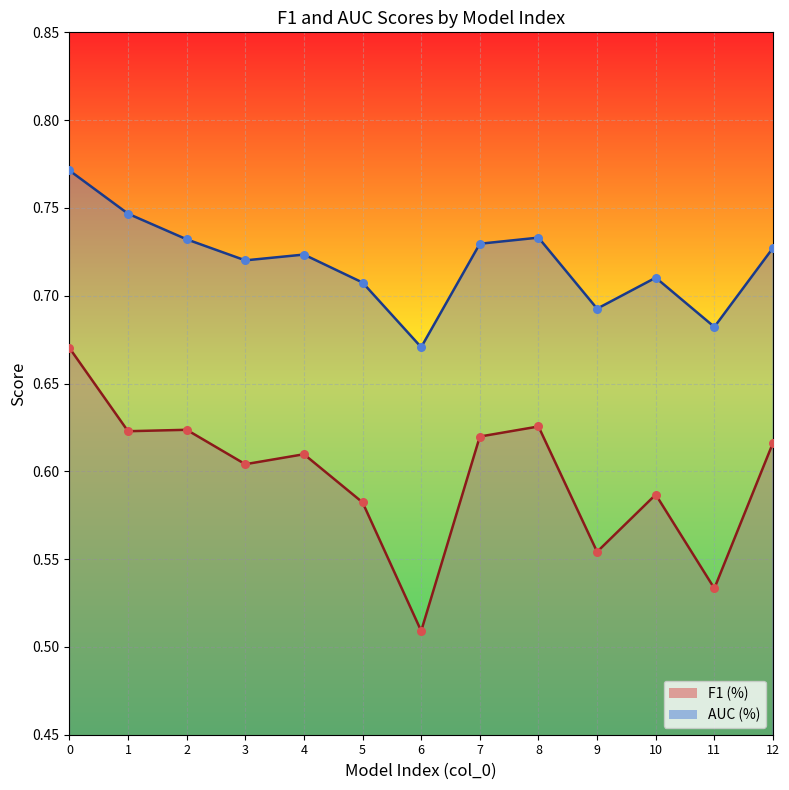

Which series has the widest spread of Y values?

F1 (%) line